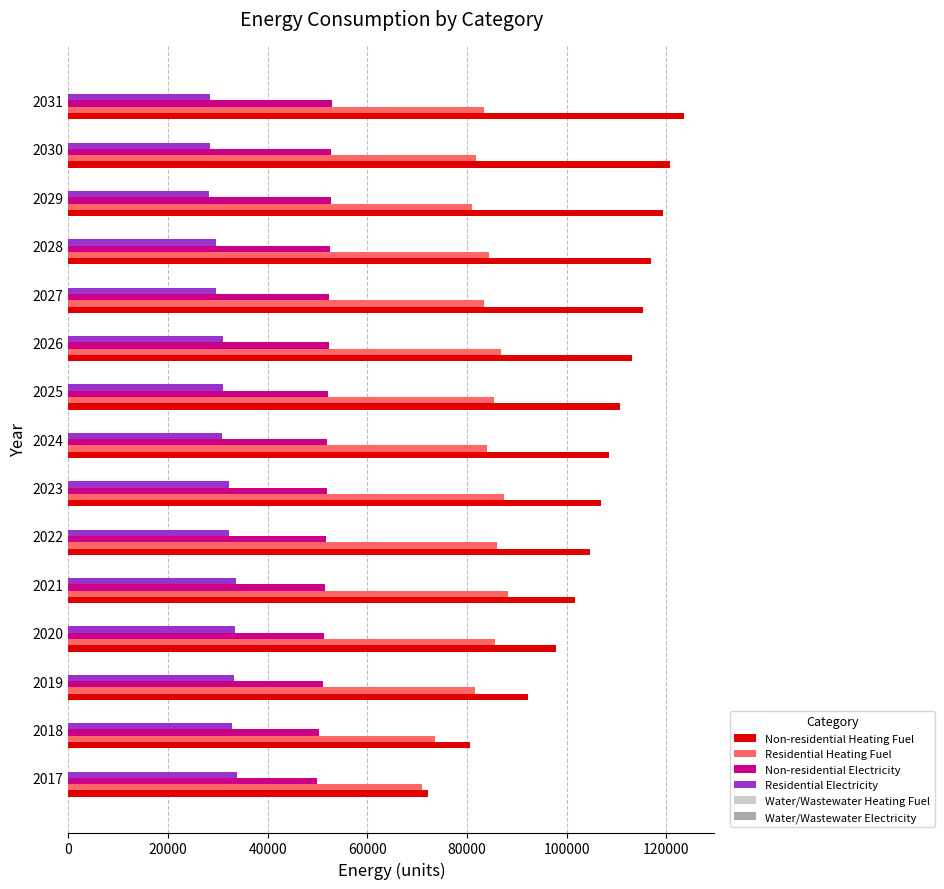

What is the difference between the second highest and minimum values in the Non-residential Electricity series?

2888.8